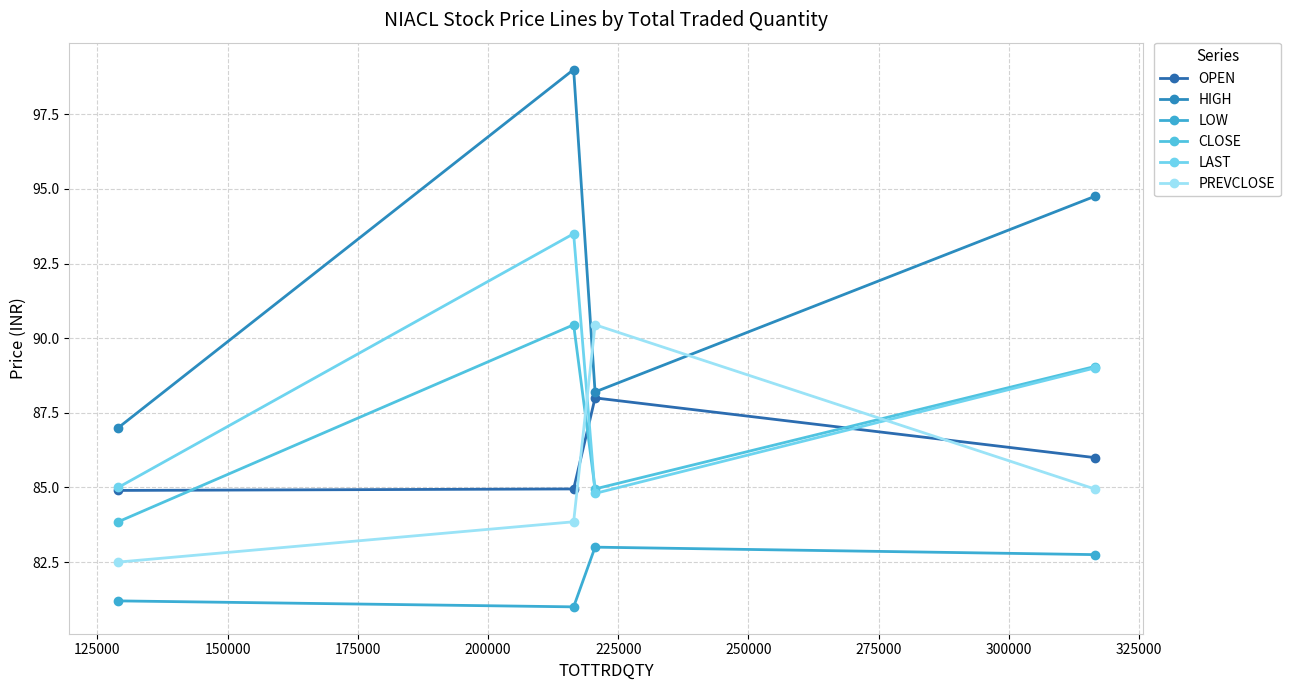

Between 150000 and 125000, which is larger?

125000